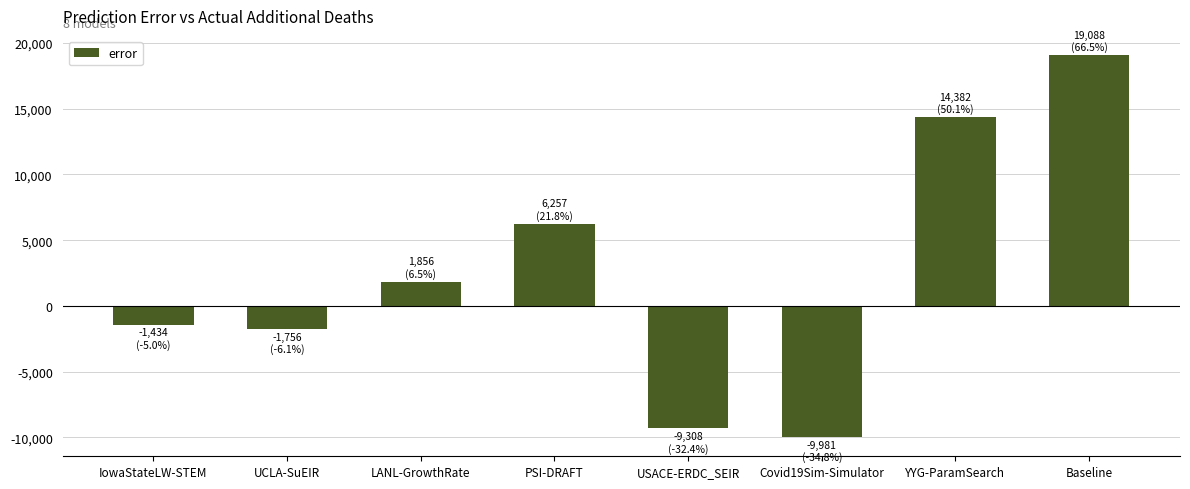

What is the label of the 7th bar from the right?

UCLA-SuEIR